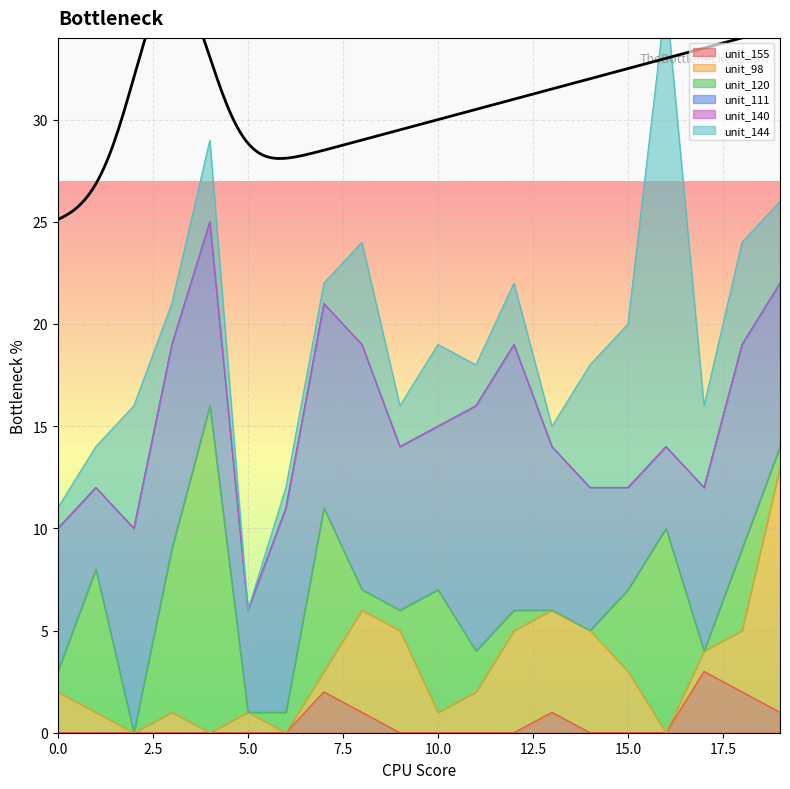

What is the maximum value for unit_155?

3